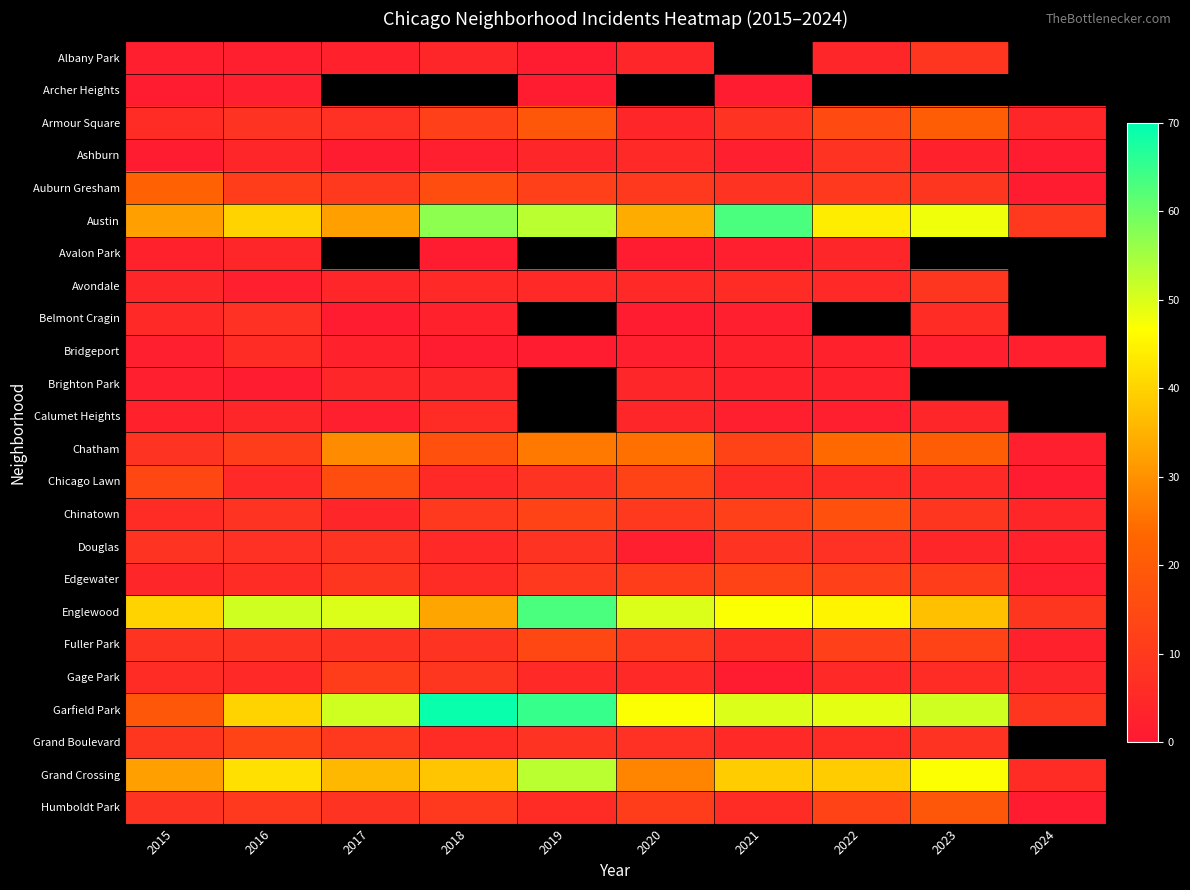

True or false: Bridgeport has a value of 5.3 at 2021.

False